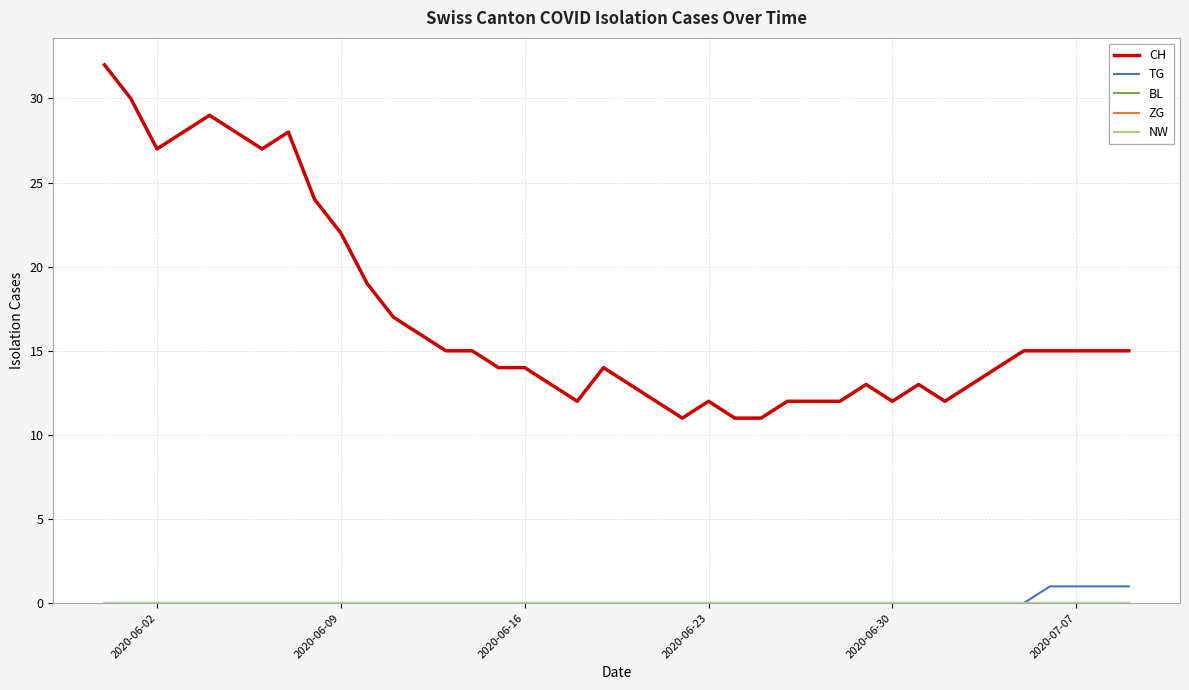

Does the chart display data point markers on the line(s)?

No